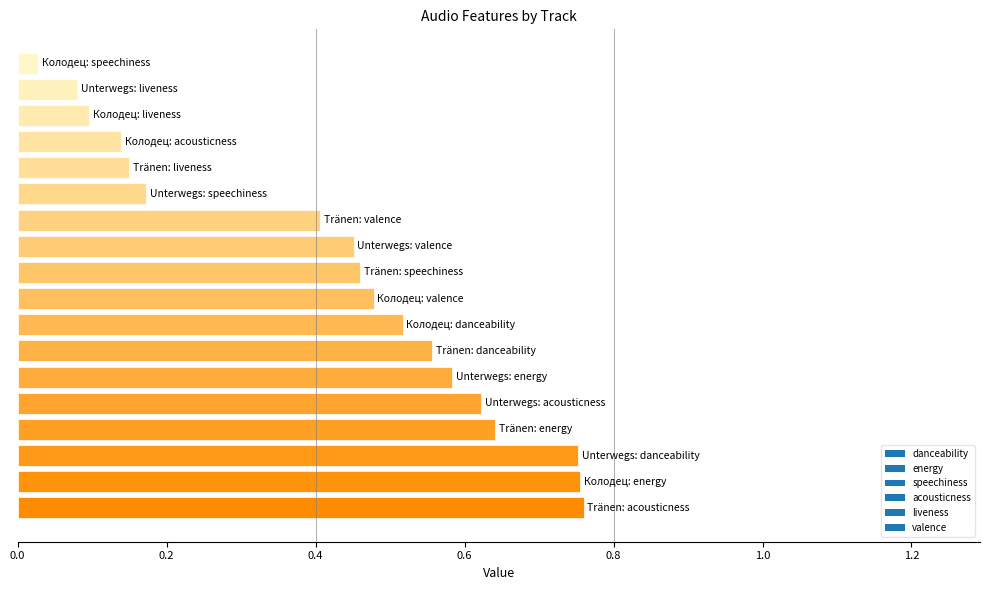

What is the difference between the second highest and second lowest values?

0.7